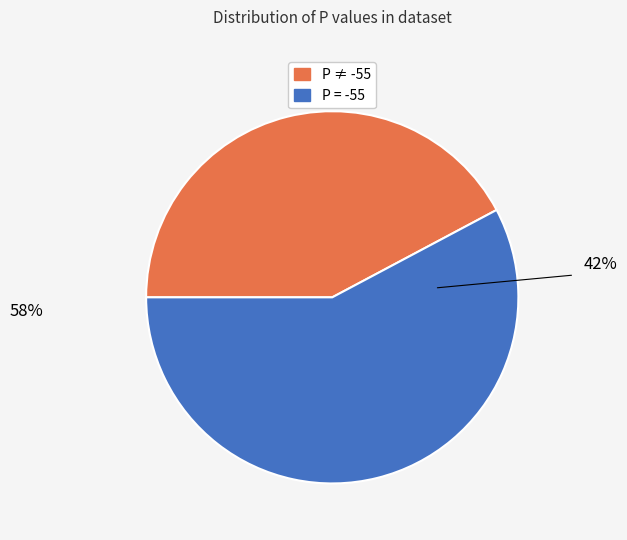

Is the sum of -56 and -59 greater than half?

No